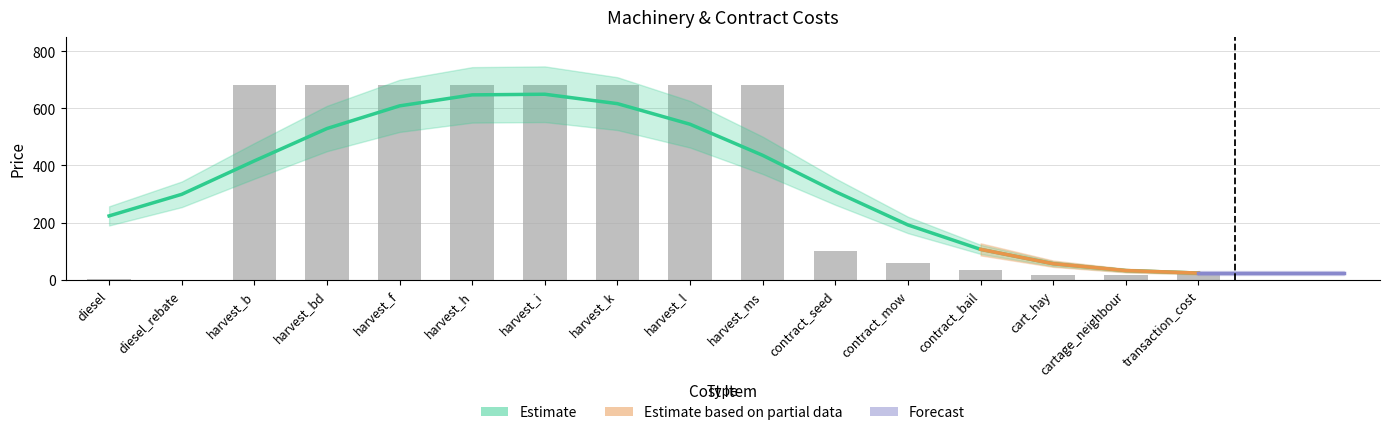

Reading right to left, extract all data points from this chart.

20.0	15.0	15.0	35.0	60.0	100.0	680.0	680.0	680.0	680.0	680.0	680.0	680.0	680.0	0.4	1.8